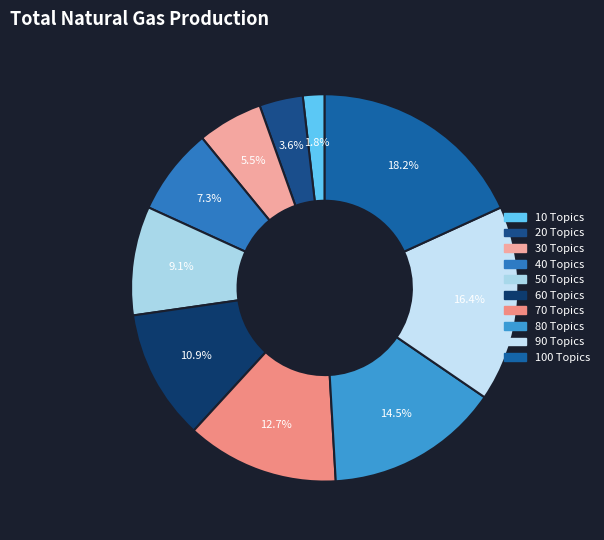

What is the change in value from 20 Topics to 100 Topics?

+80